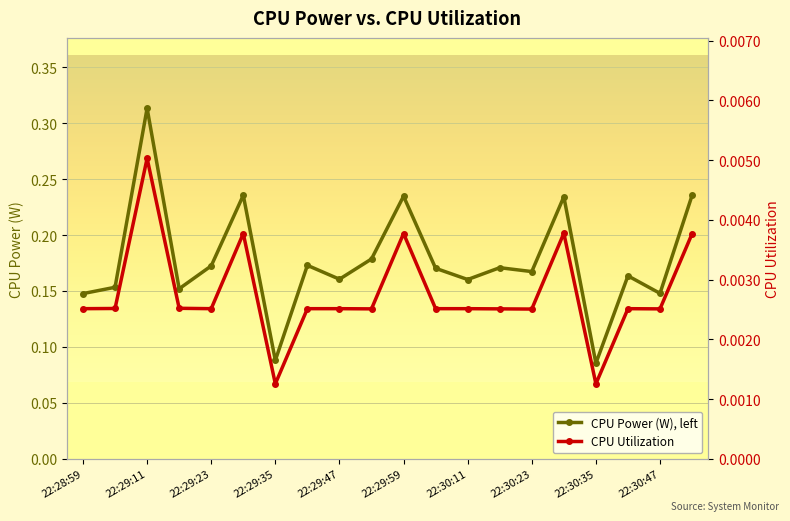

True or false: CPU Utilization has more than 2 interior local peaks.

True